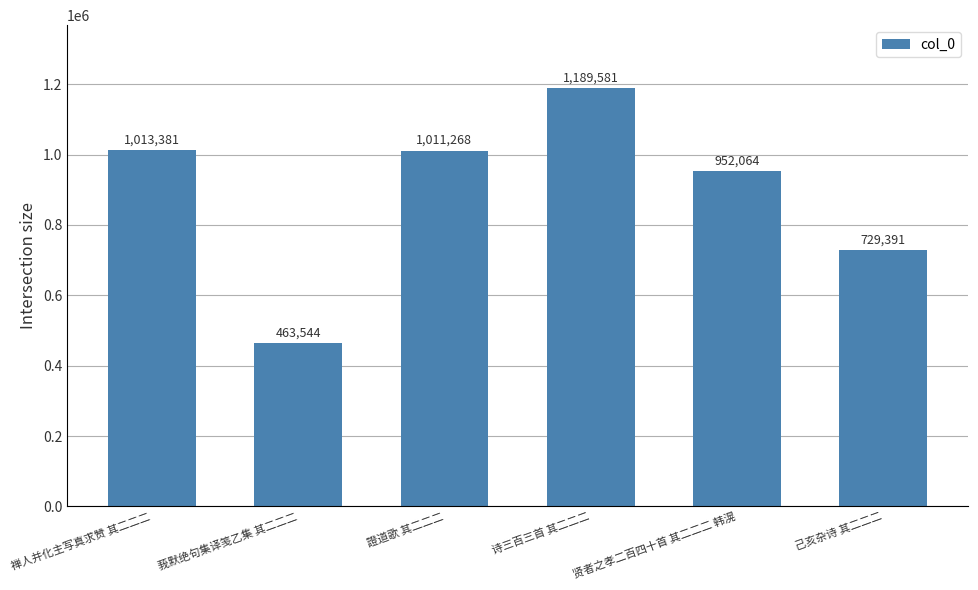

What is the minimum value shown in the chart?

463544